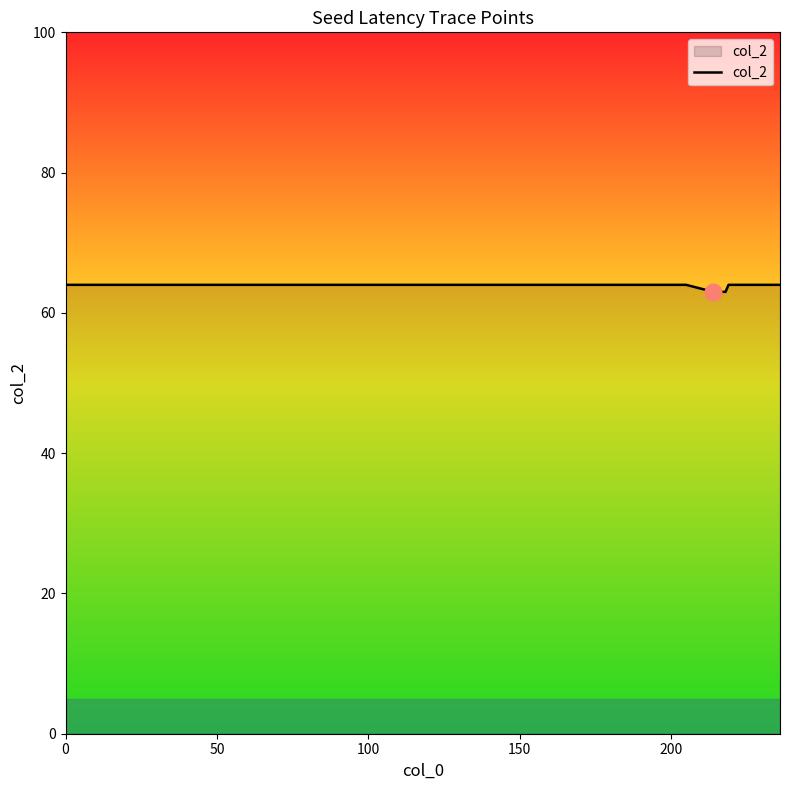

How many distinct data groups are displayed?

1